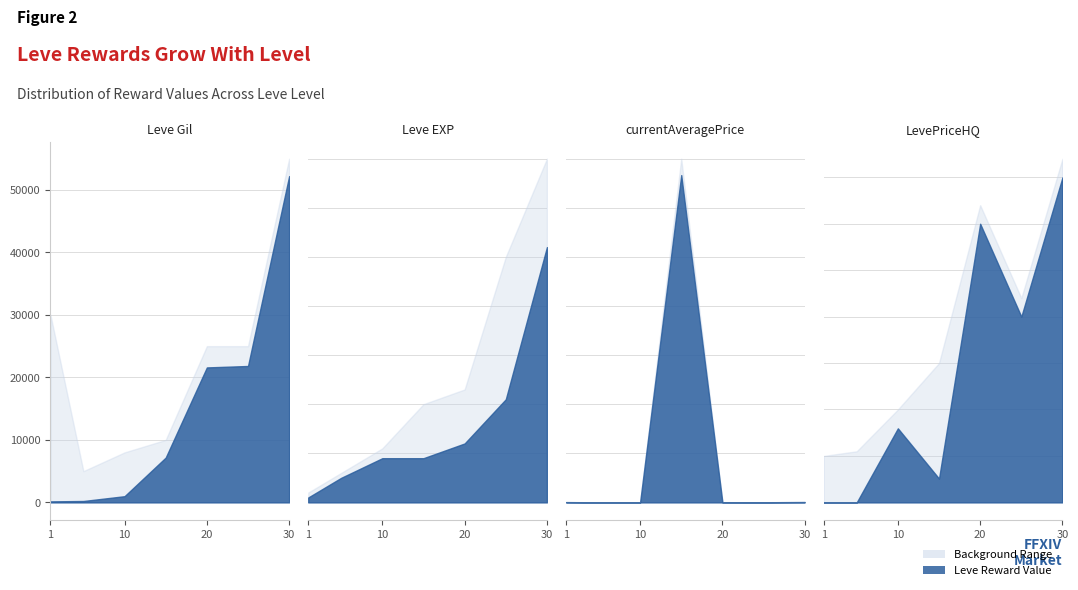

True or false: Leve Gil and Leve EXP intersect in this chart.

False